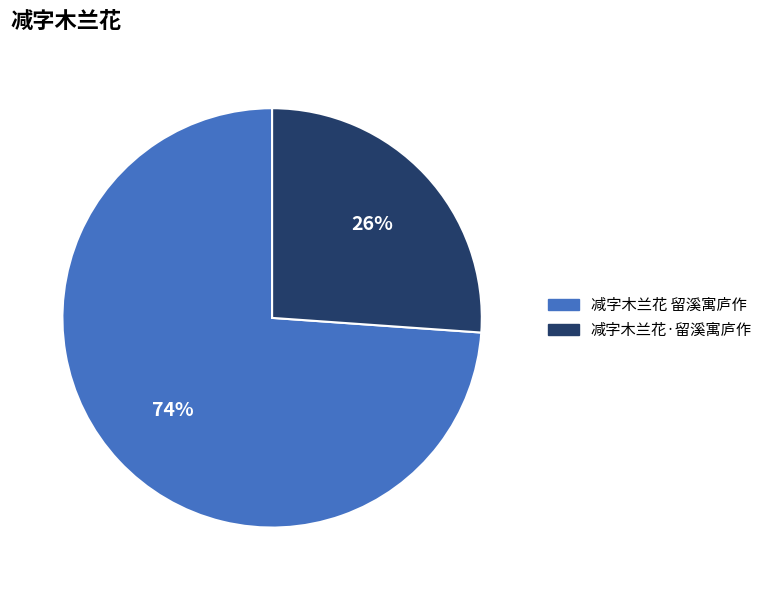

What percentage is the 减字木兰花·留溪寓庐作 slice, to the nearest percent?

26%